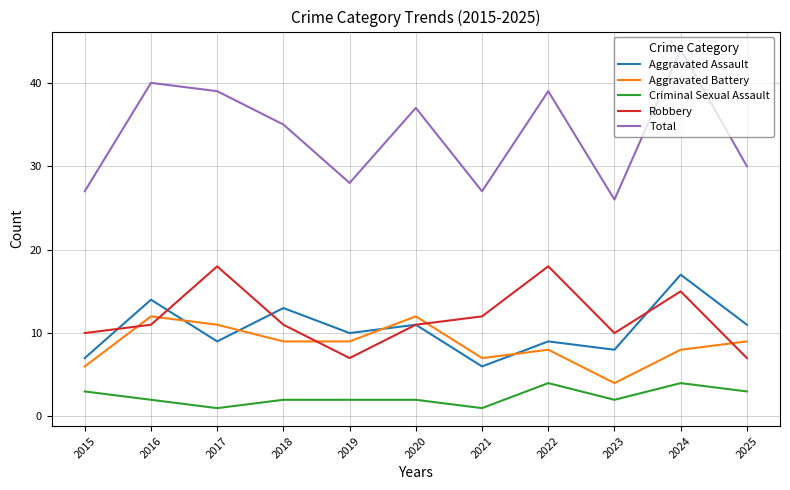

Which category has the lowest value in the Aggravated Battery series?

2023